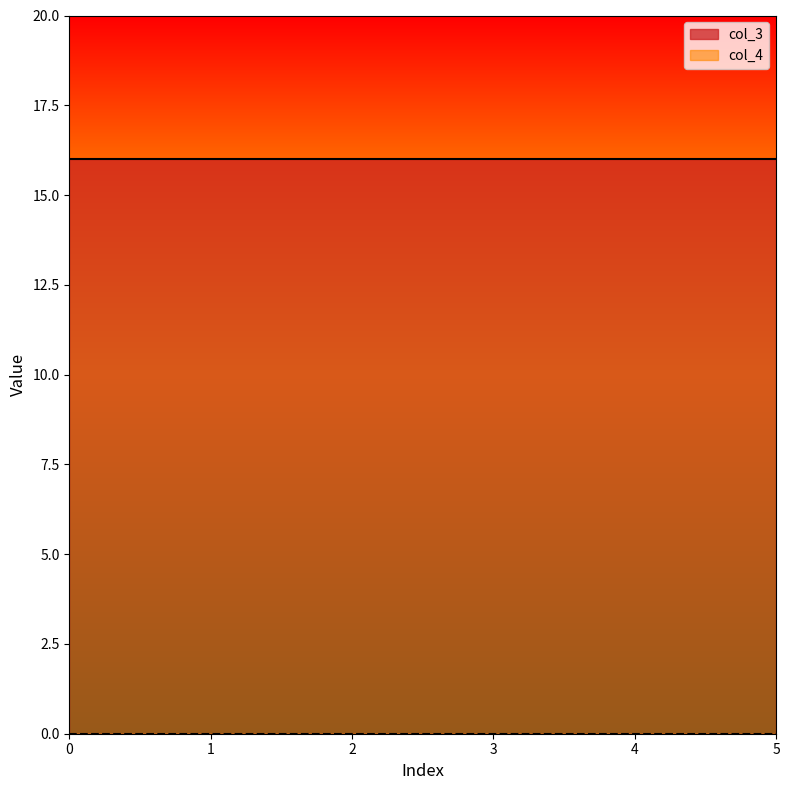

What is the sum of the col_3 values at 4 and 1?

32